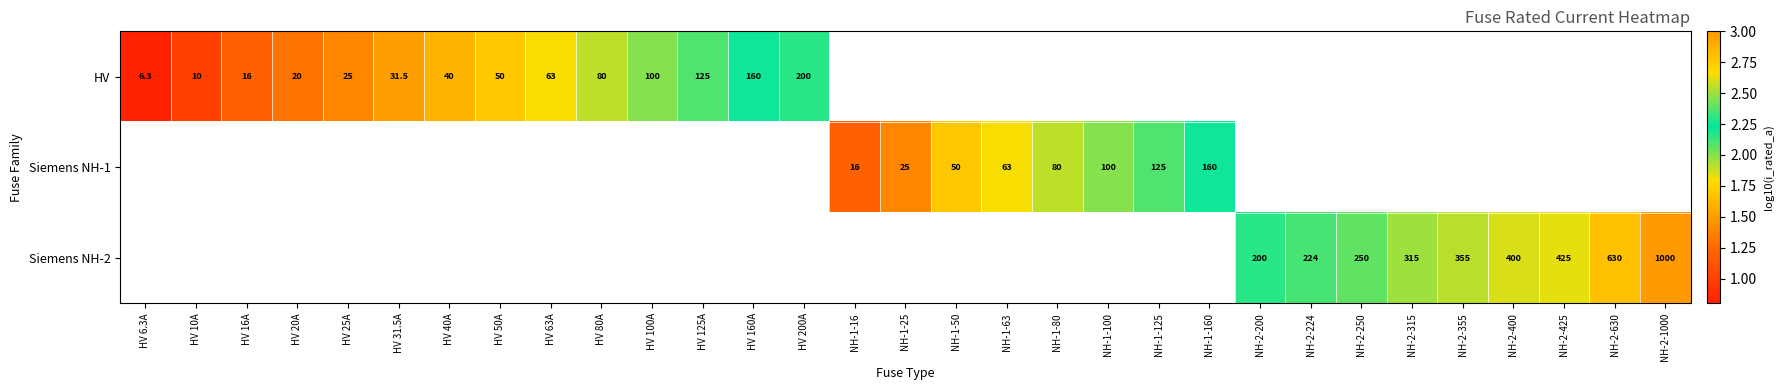

The value of HV at HV 125A is 2.1. True or false?

True